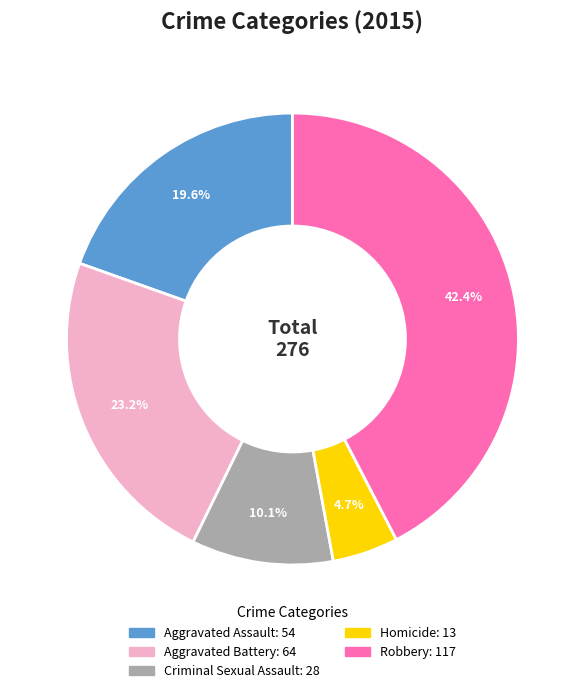

Does any single category account for the majority?

No